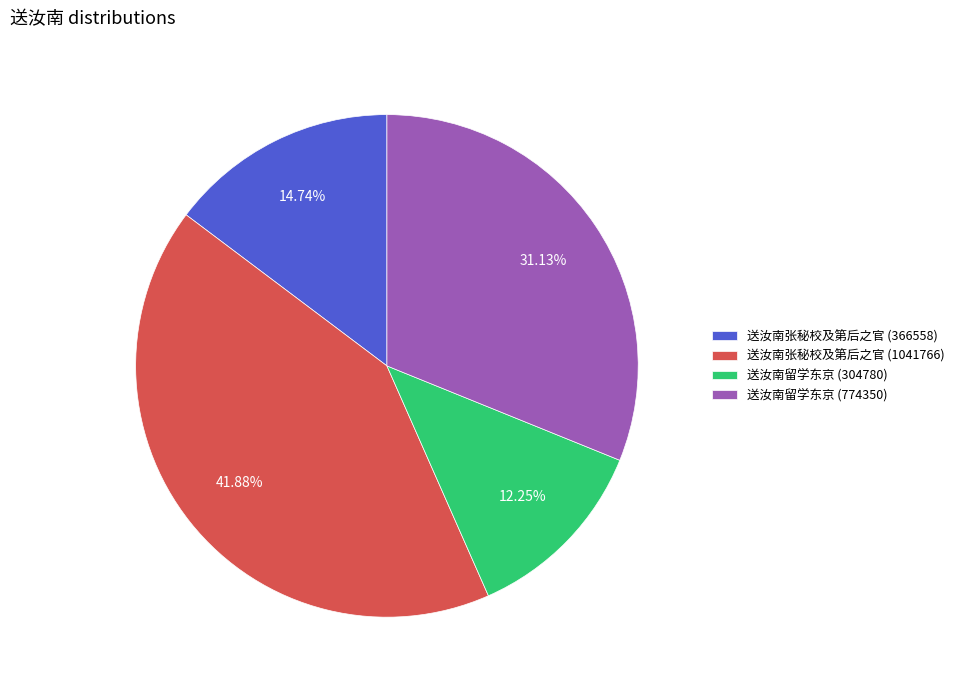

Rank the categories by value from lowest to highest.

送汝南留学东京 (304780), 送汝南张秘校及第后之官 (366558), 送汝南留学东京 (774350), 送汝南张秘校及第后之官 (1041766)